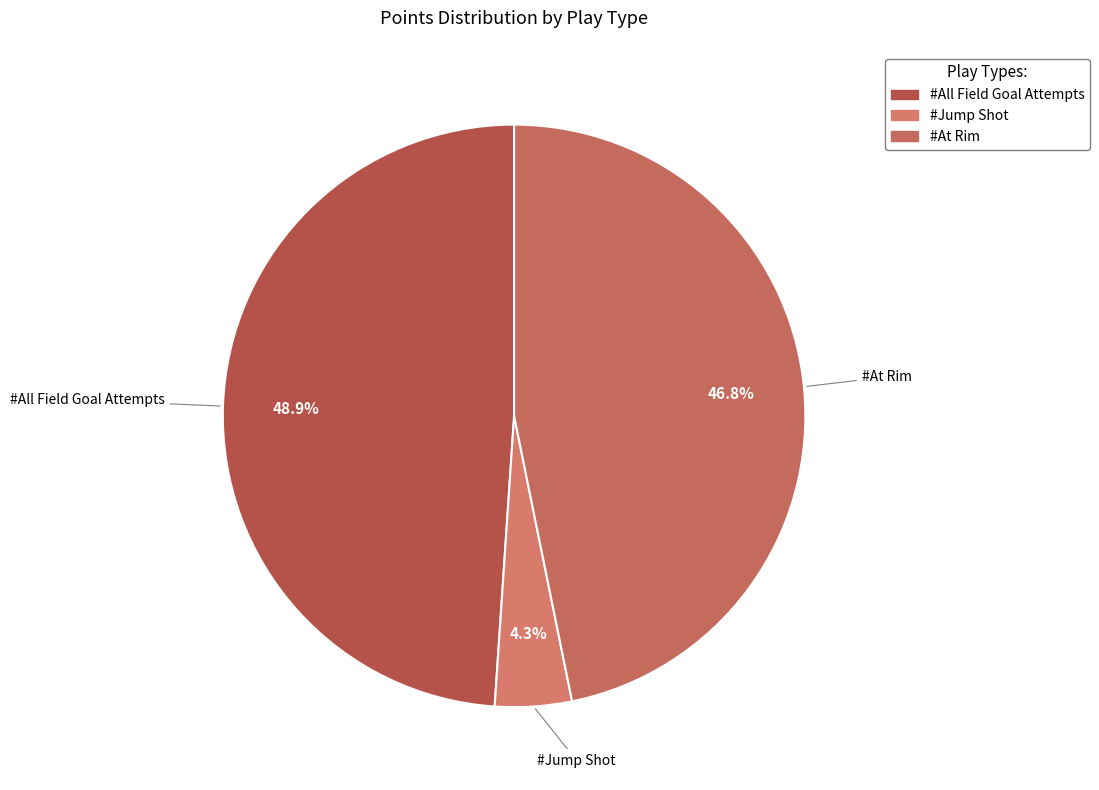

Does any single category account for the majority?

No